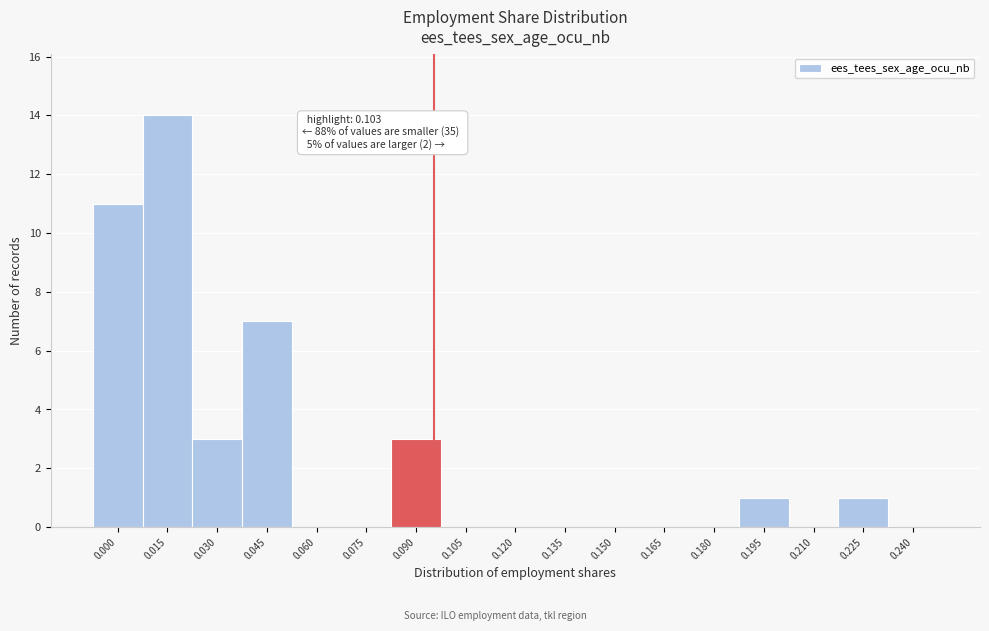

Reading left to right, list all the values displayed in this chart.

0.000=11	0.015=14	0.030=3	0.045=7	0.060=0	0.075=0	0.090=3	0.105=0	0.120=0	0.135=0	0.150=0	0.165=0	0.180=0	0.195=1	0.210=0	0.225=1	0.240=0